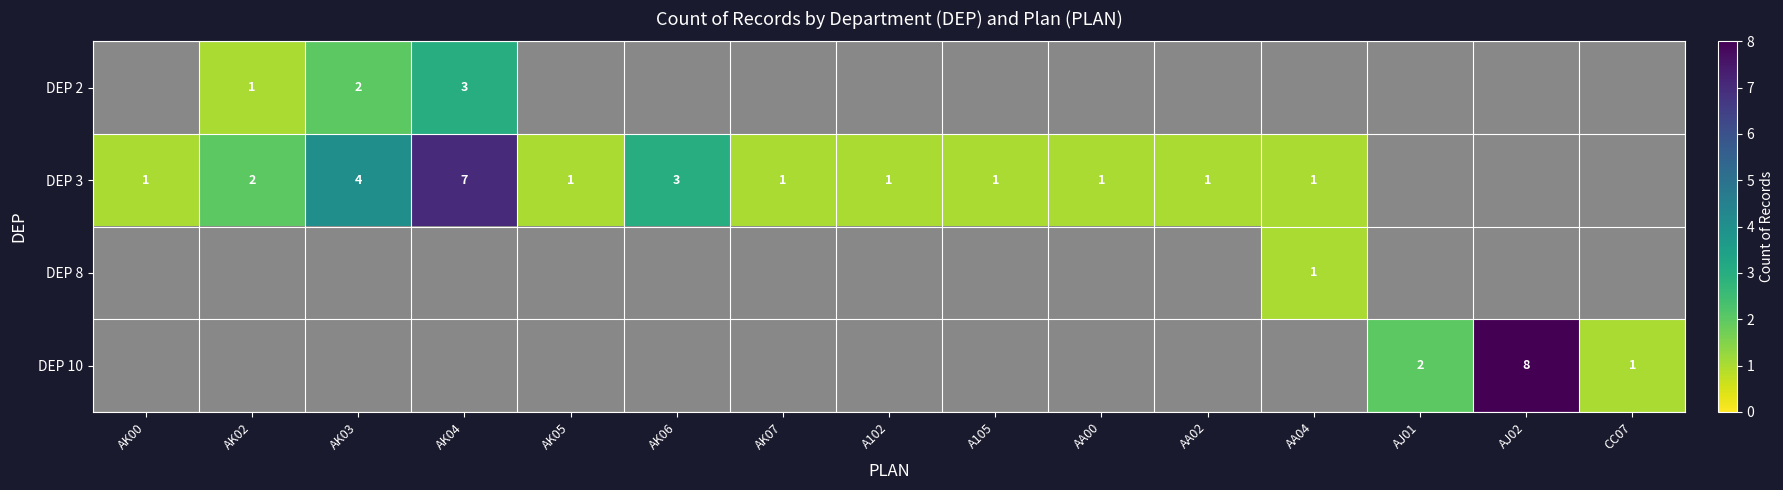

Is the value of DEP 10 at CC07 greater than the value of DEP 3 at AK04?

No